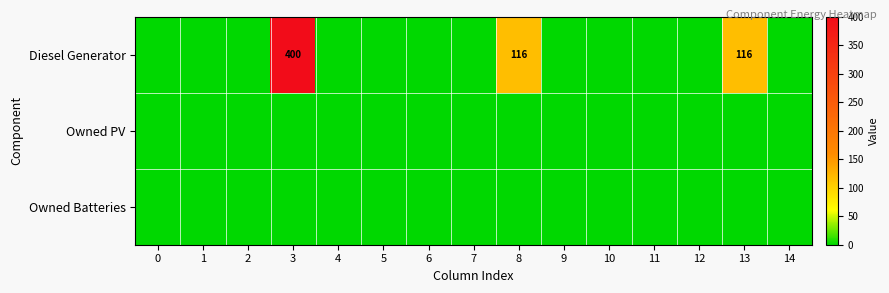

What is the maximum value shown in the chart?

400